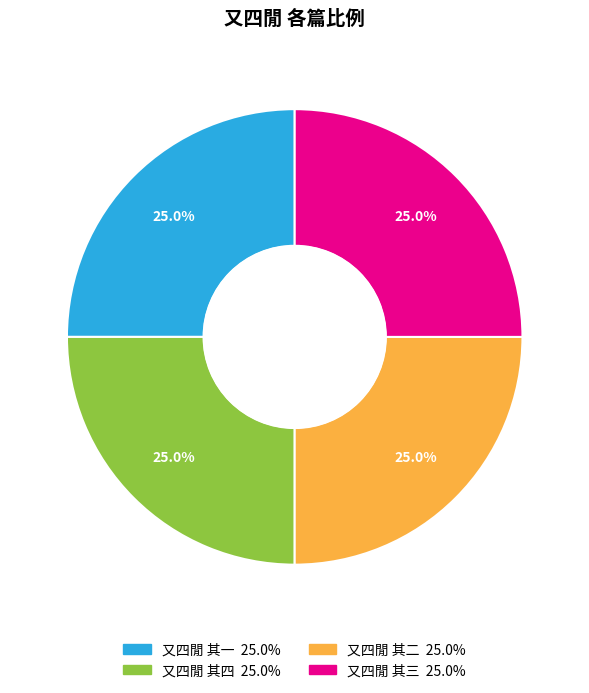

What percentage is NOT represented by 又四閒 其三?

75.0%